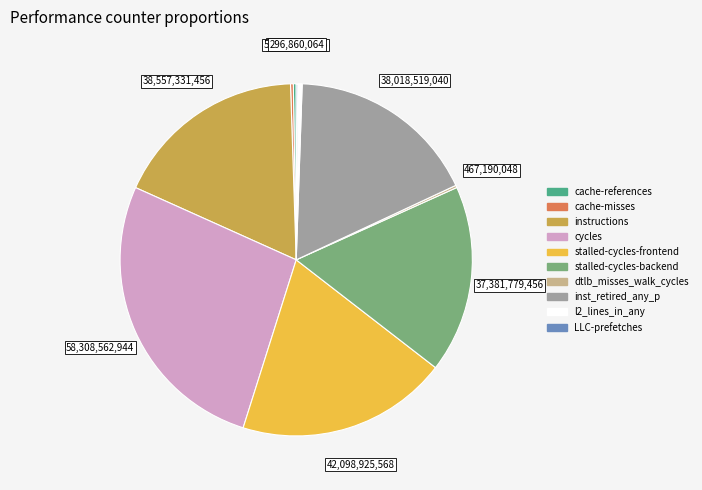

The cycles slice represents 27% of the pie. True or false?

True